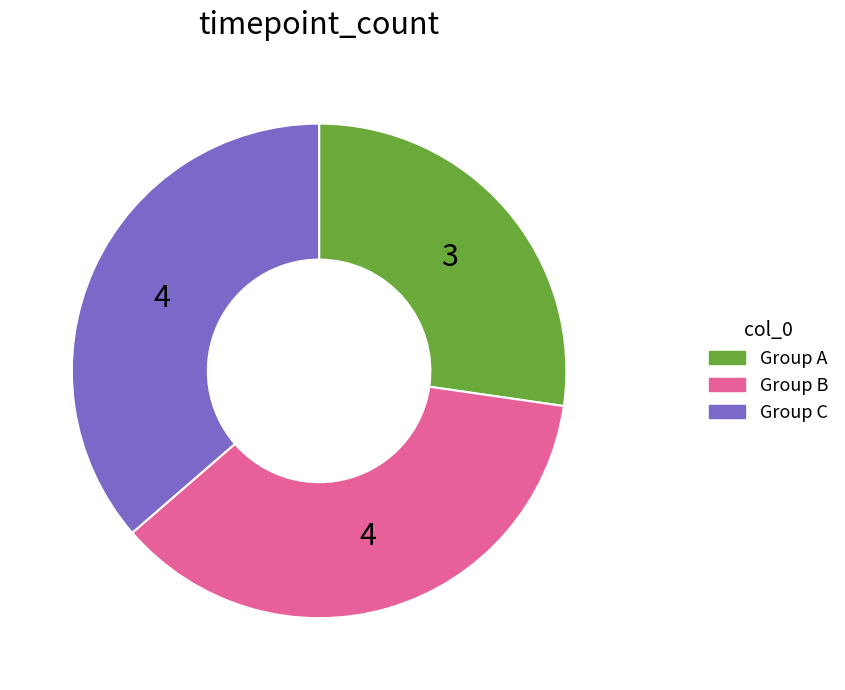

Does any single category account for the majority?

No